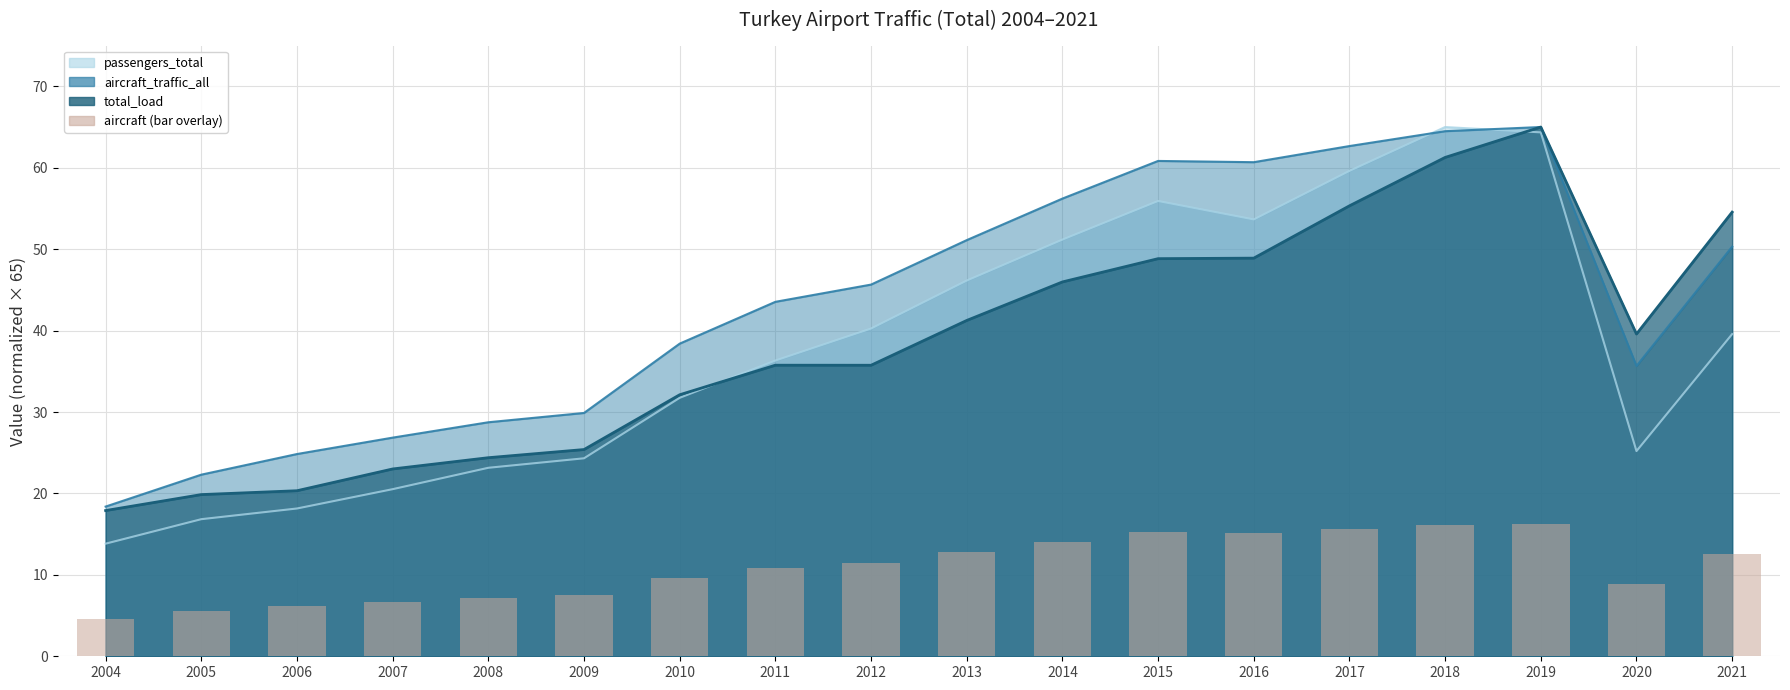

At which label is the value closest to 10?

2010